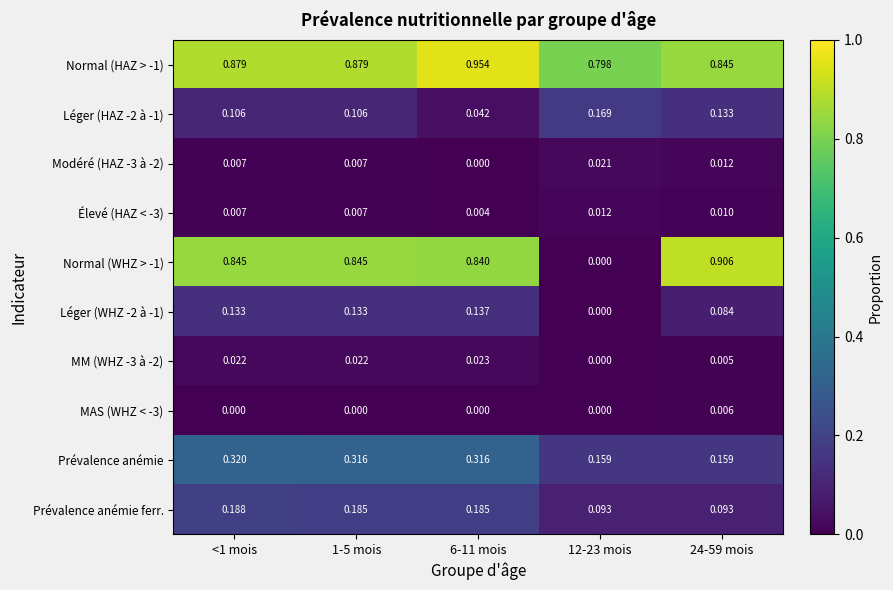

Is the value of Élevé (HAZ < -3) at 1-5 mois greater than the value of Modéré (HAZ -3 à -2) at 6-11 mois?

Yes